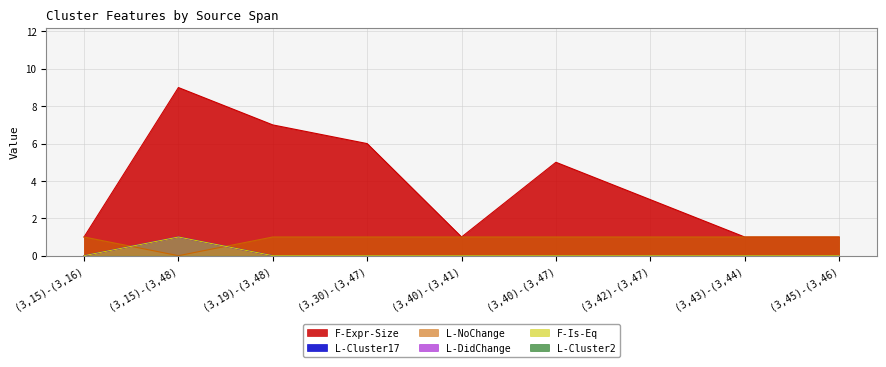

The L-DidChange series shows 2 at (3,15)-(3,48). True or false?

False